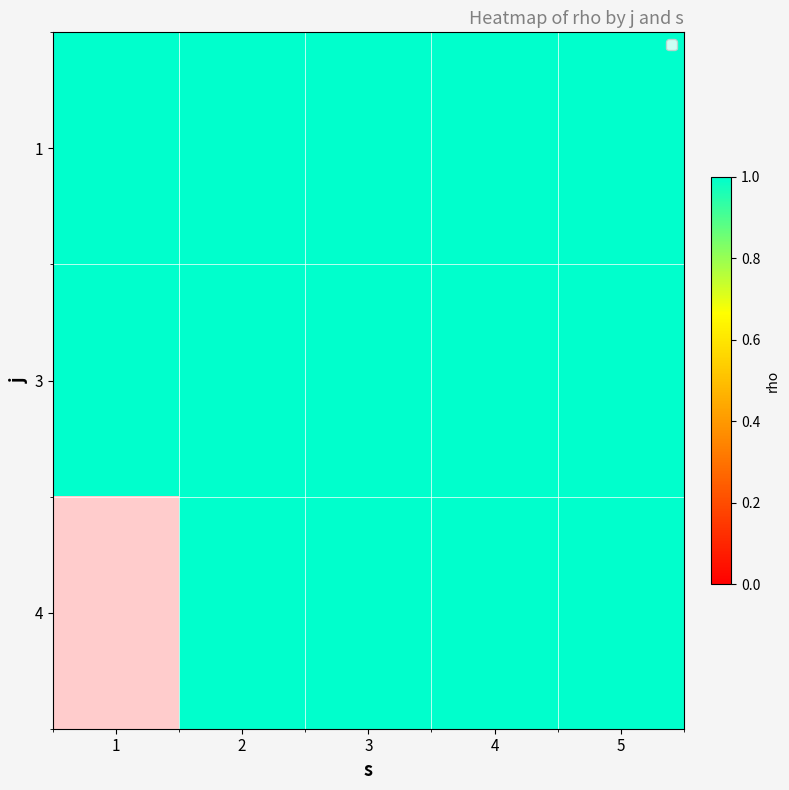

Read the 3 value at 5.

1